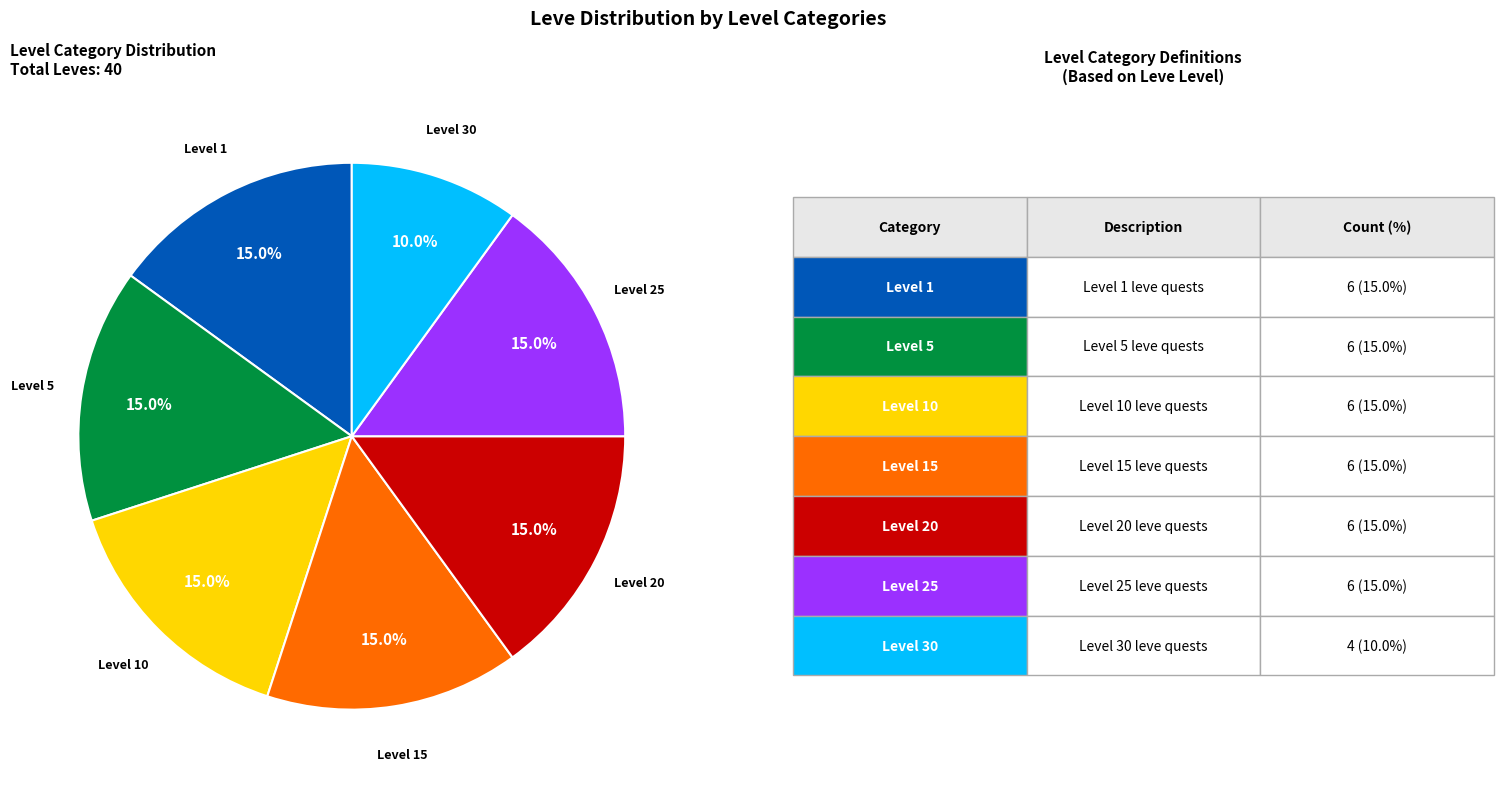

Is there any slice that represents more than half of the pie?

No